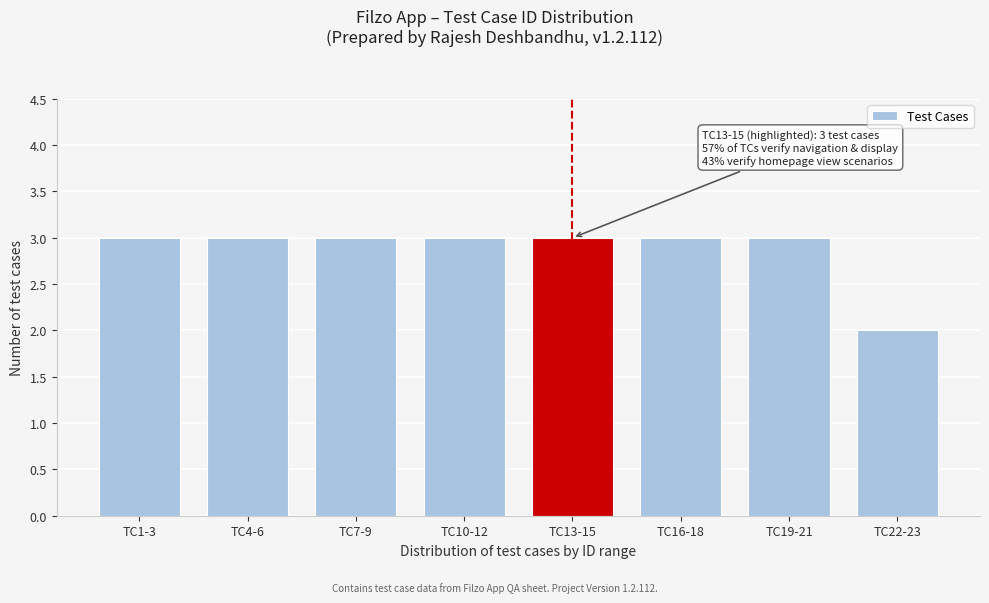

Reading left to right, extract all data points from this chart.

TC1-3=3	TC4-6=3	TC7-9=3	TC10-12=3	TC13-15=3	TC16-18=3	TC19-21=3	TC22-23=2